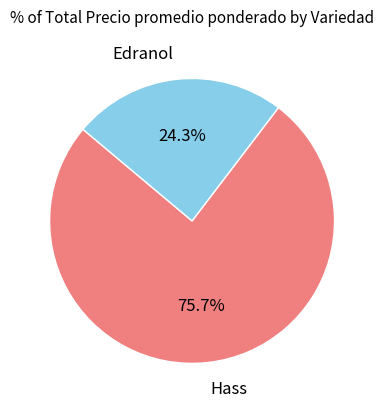

How many slices are in this pie chart?

2